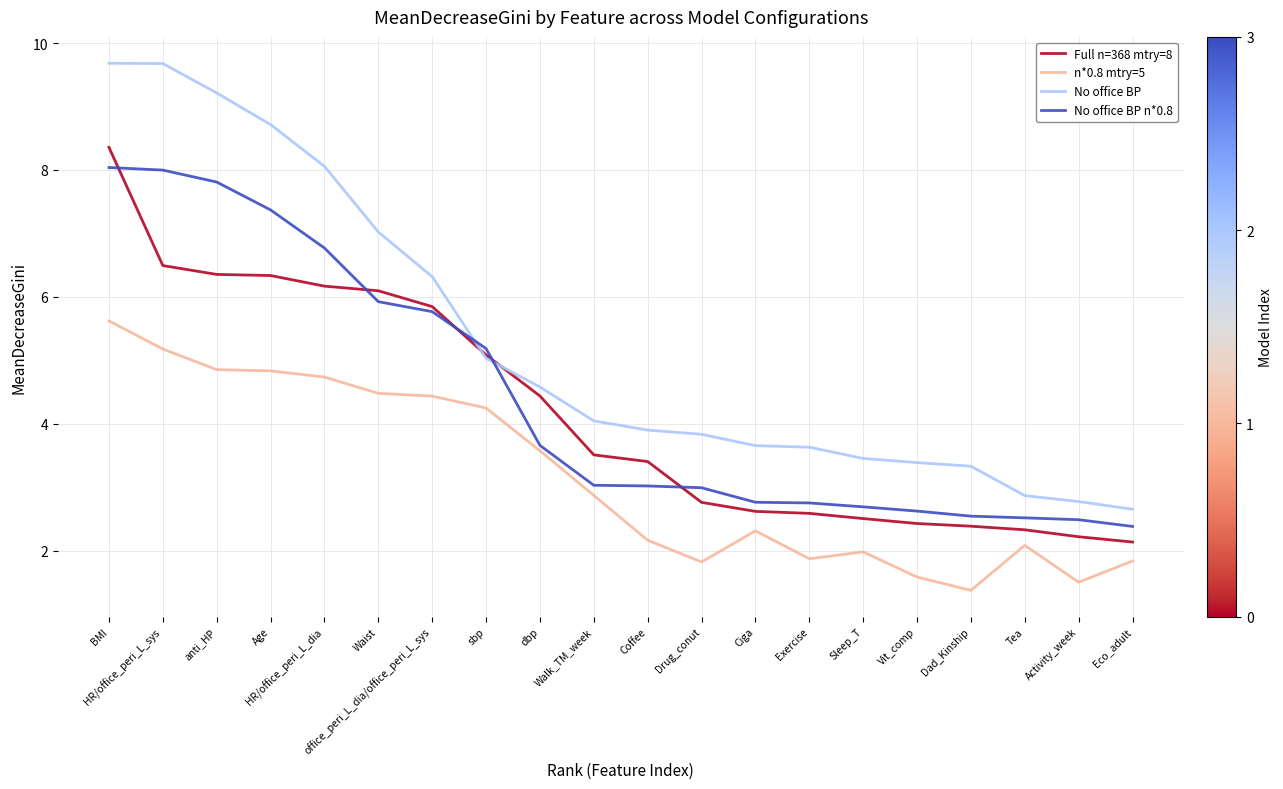

Is it true that No office BP n*0.8 equals 7.4 at Age?

True